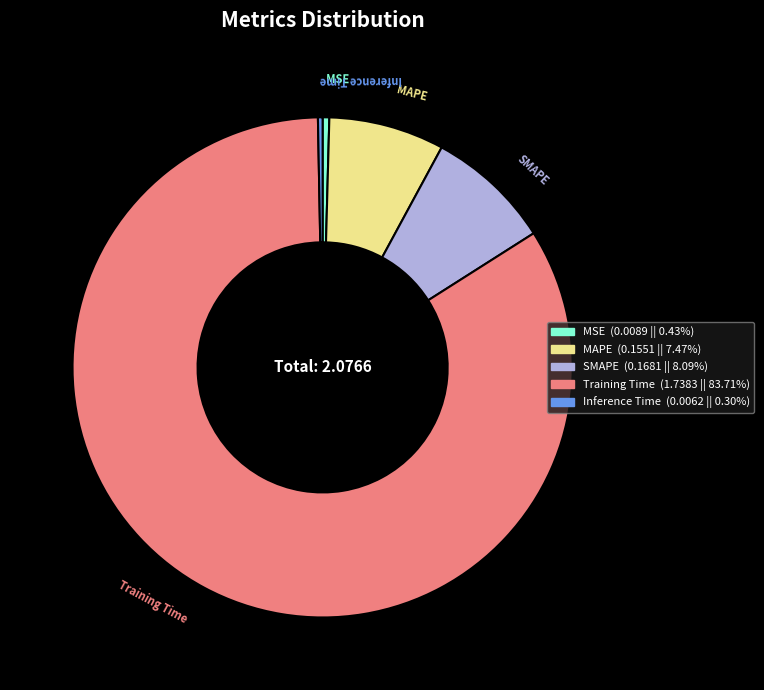

How many slices are in this pie chart?

5